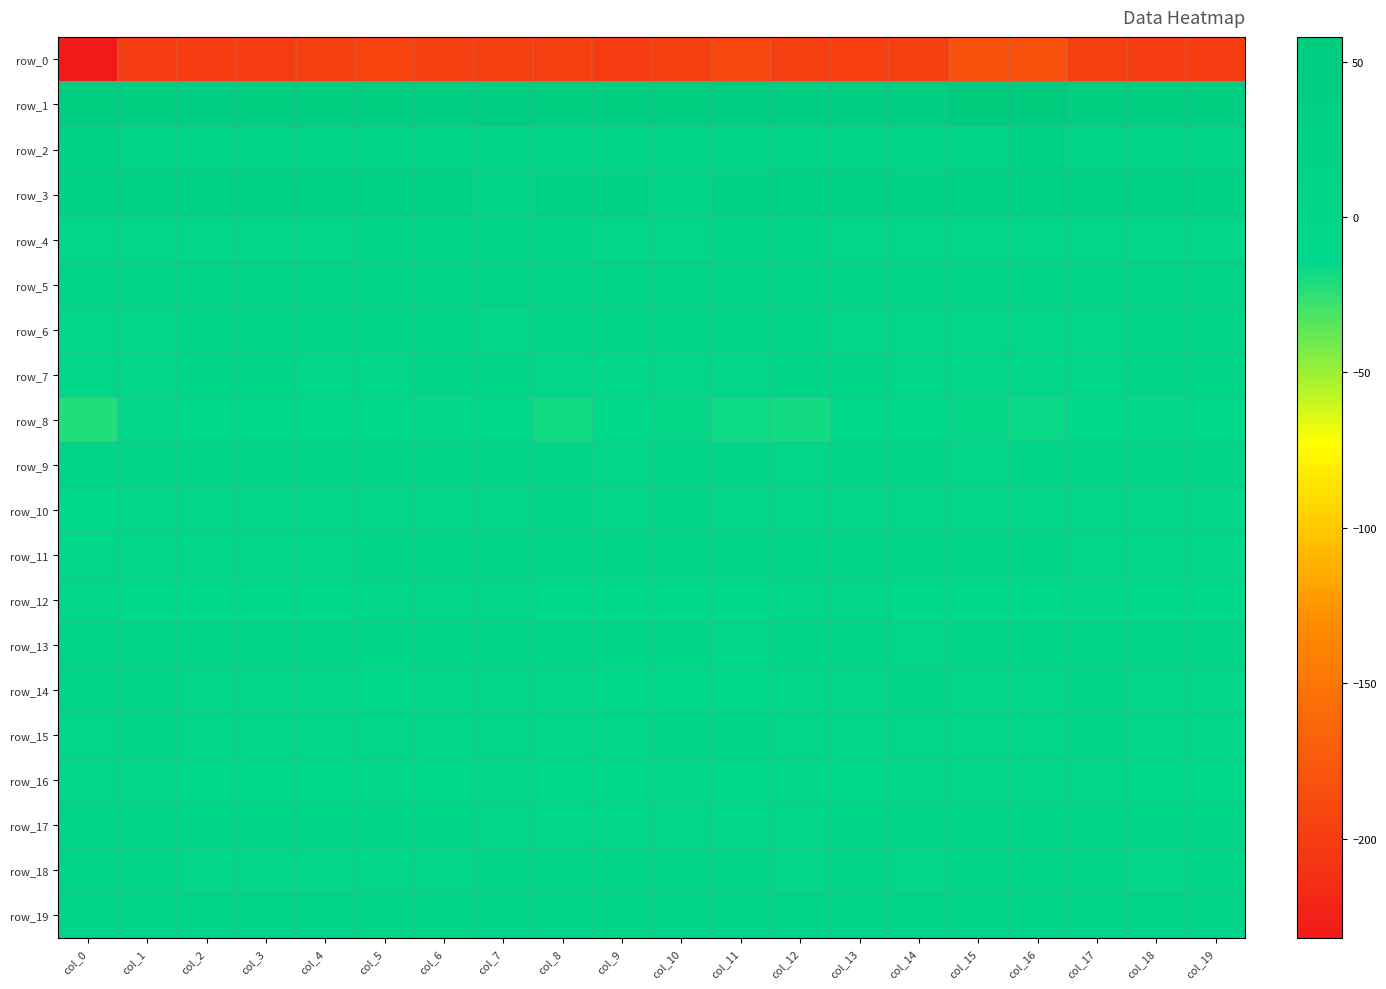

What is the total value across all series at col_11?

-200.1